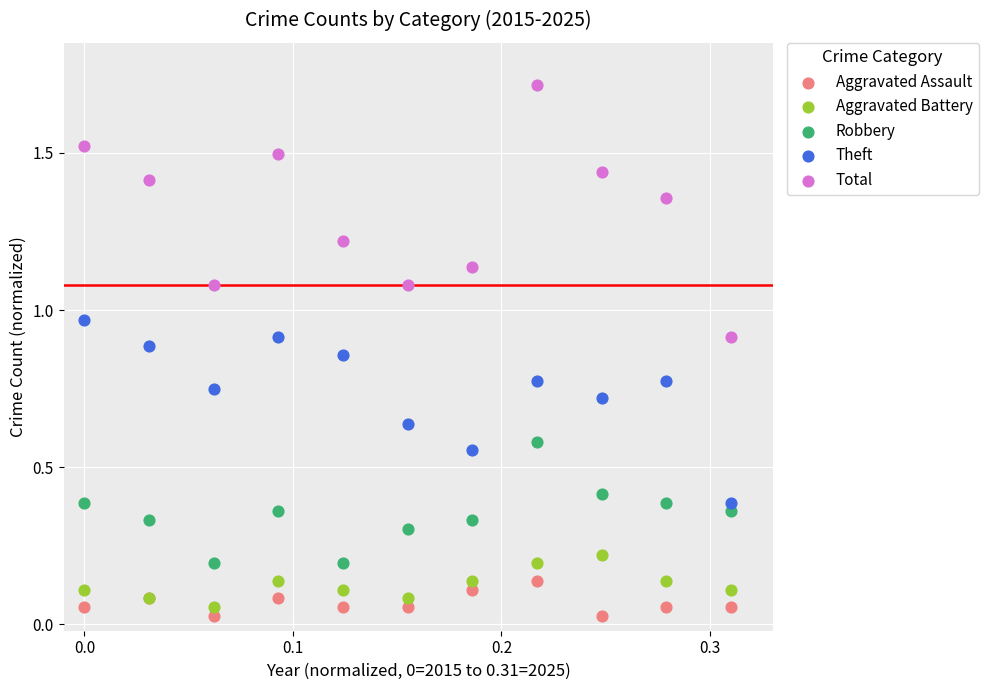

Which series has the widest spread of Y values?

Total